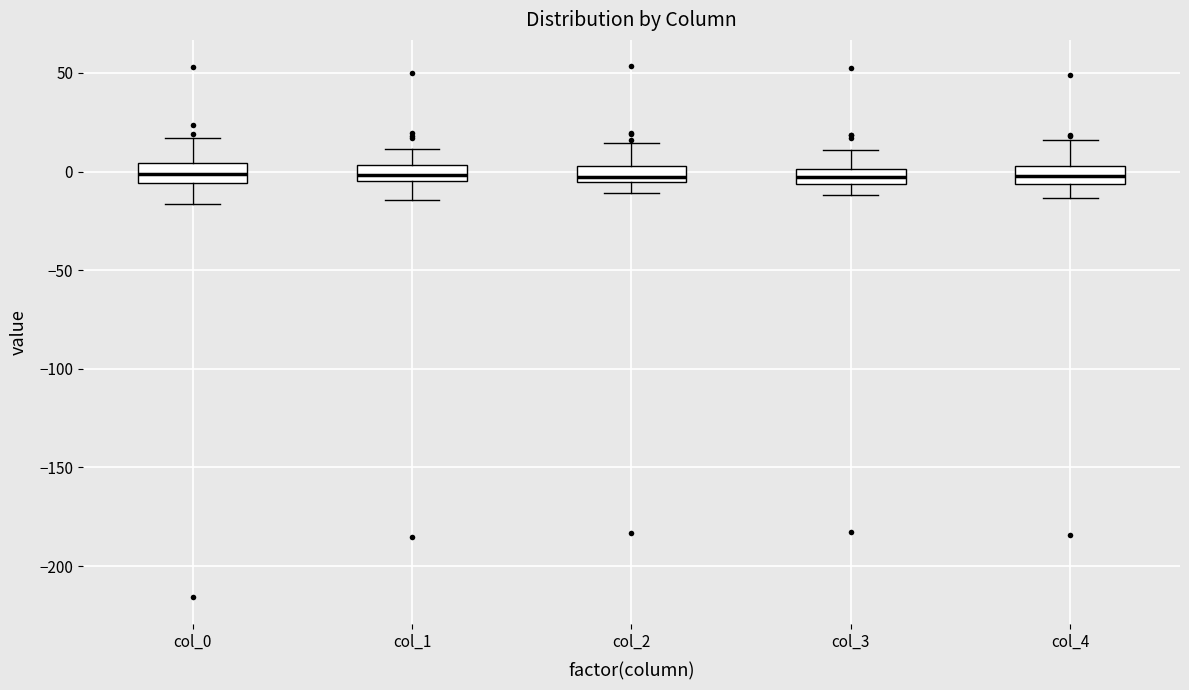

Reading left to right, read every box against the y-axis: the position of its median line, the range the box covers, and the ends of its whiskers. The values are not printed on the chart, so give them approximately, as read against the axis.

col_0: median 0, box -5 to 5, whiskers -15 to 15
col_1: median 0, box -5 to 5, whiskers -15 to 10
col_2: median -5 (inside the box), box -5 to 5, whiskers -10 to 15
col_3: median -5 (inside the box), box -5 to 0, whiskers -10 to 10
col_4: median 0, box -5 to 5, whiskers -15 to 15